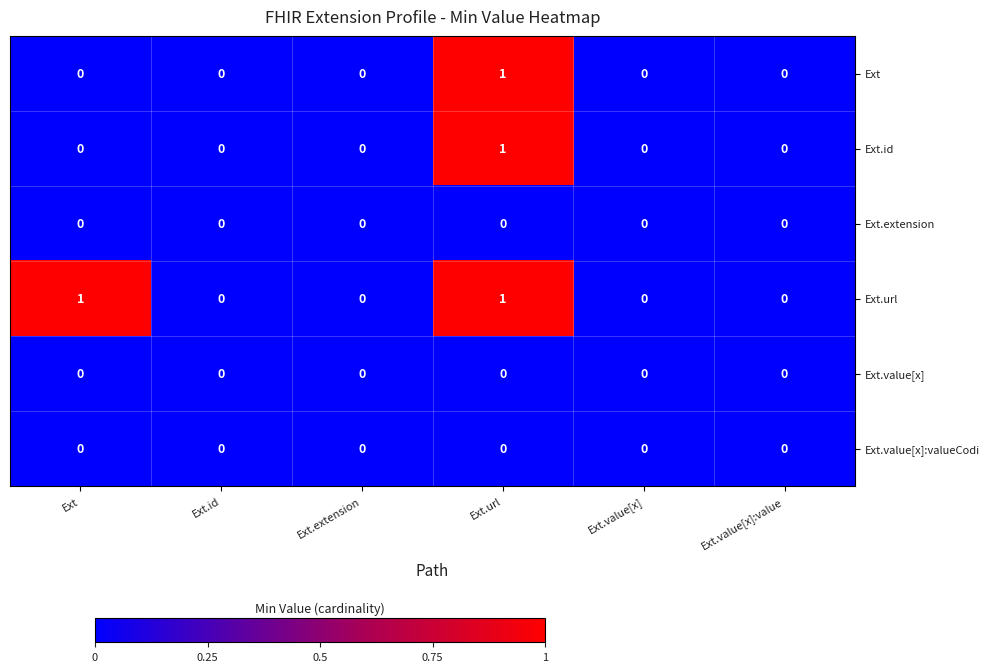

Is the value of Ext.id at Ext.value[x]:value greater than the value of Ext at Ext.url?

No